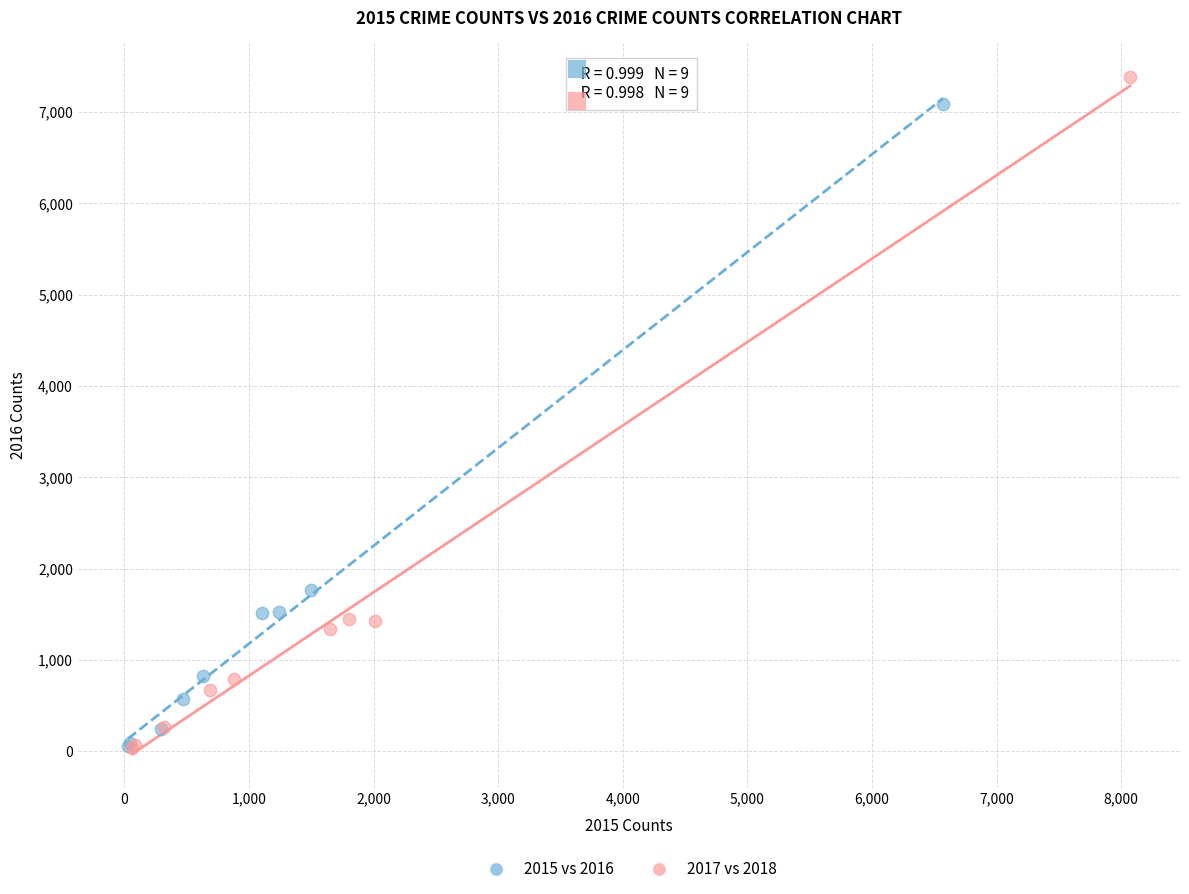

Which series has the widest spread of Y values?

2017 vs 2018